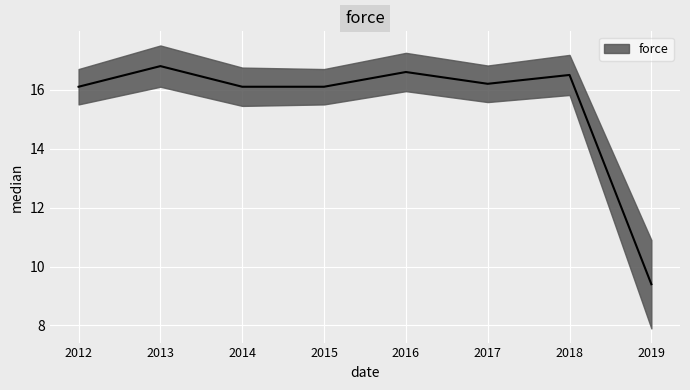

Rank the categories by value from lowest to highest.

2019, 2012, 2014, 2015, 2017, 2018, 2016, 2013